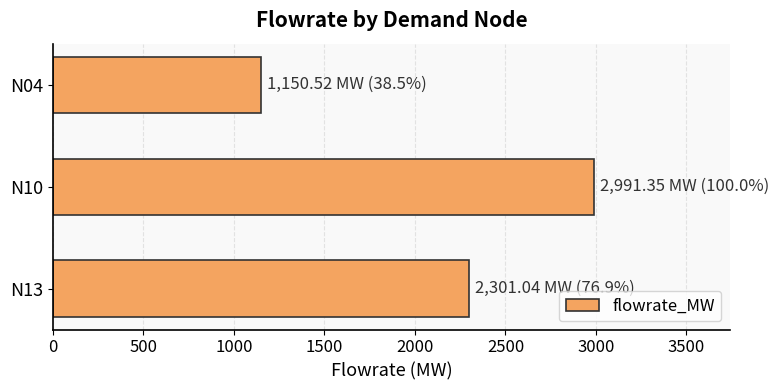

What is the difference between the maximum and minimum values?

1840.8